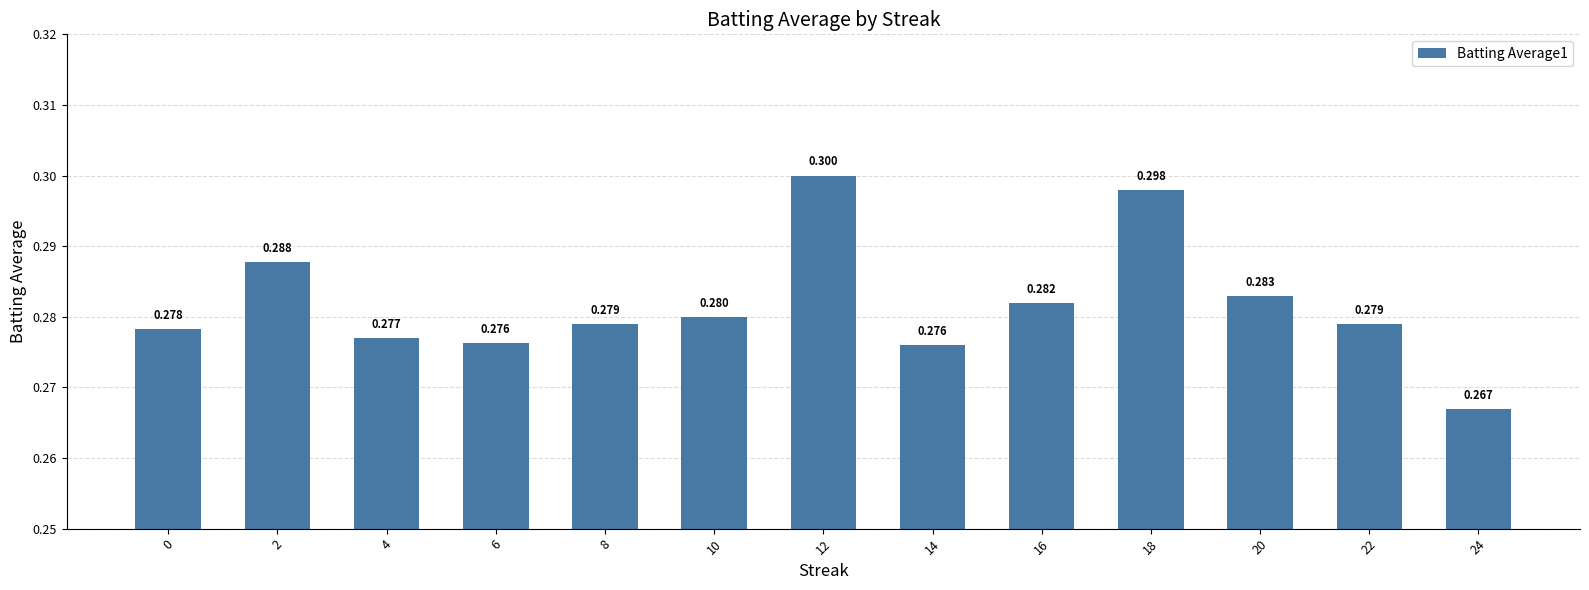

Does the chart contain any negative values?

No